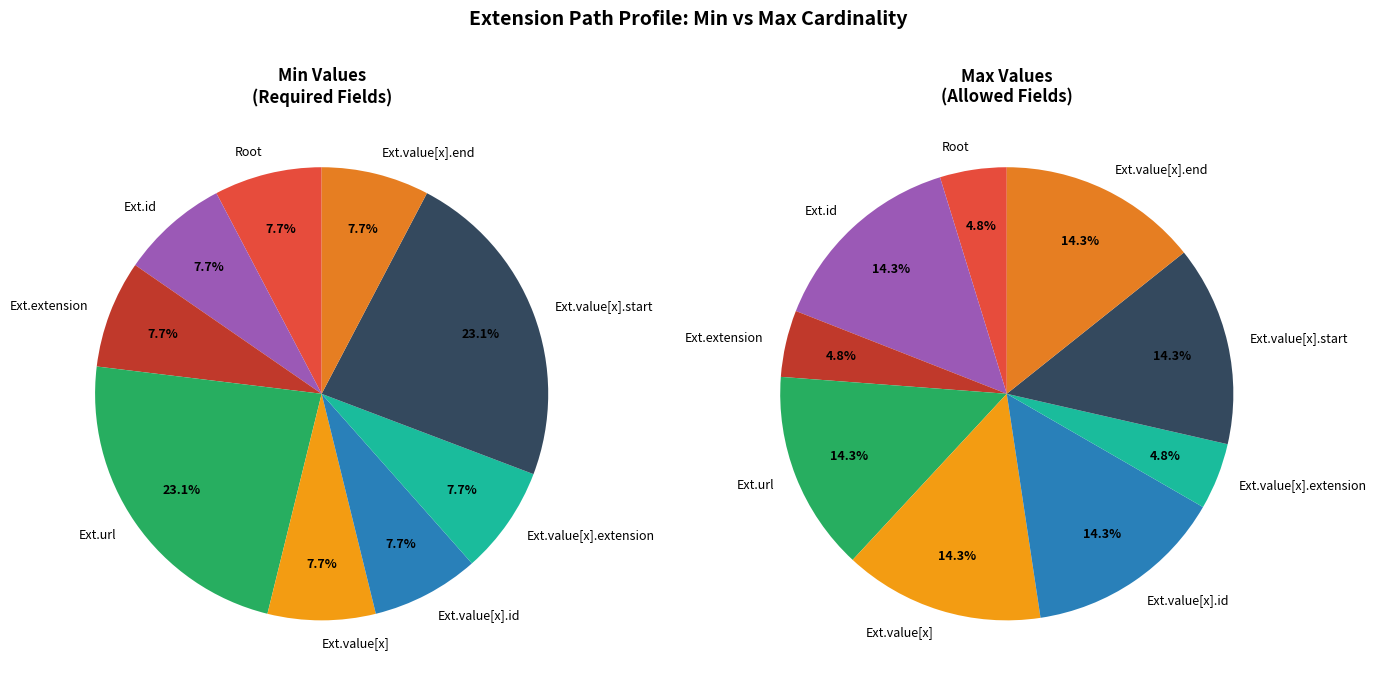

Does Extension.value[x].end account for over 50% of the chart?

No